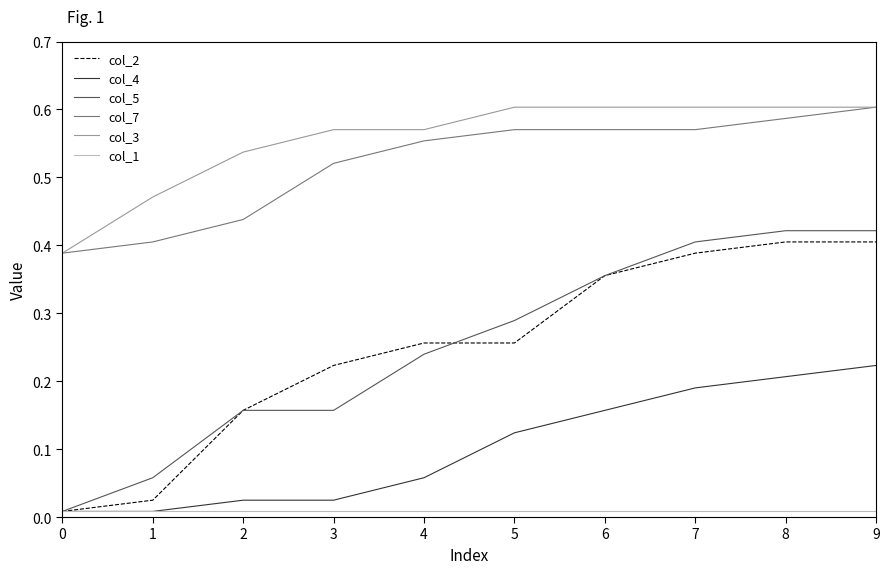

Which series has the largest total across all categories?

col_3